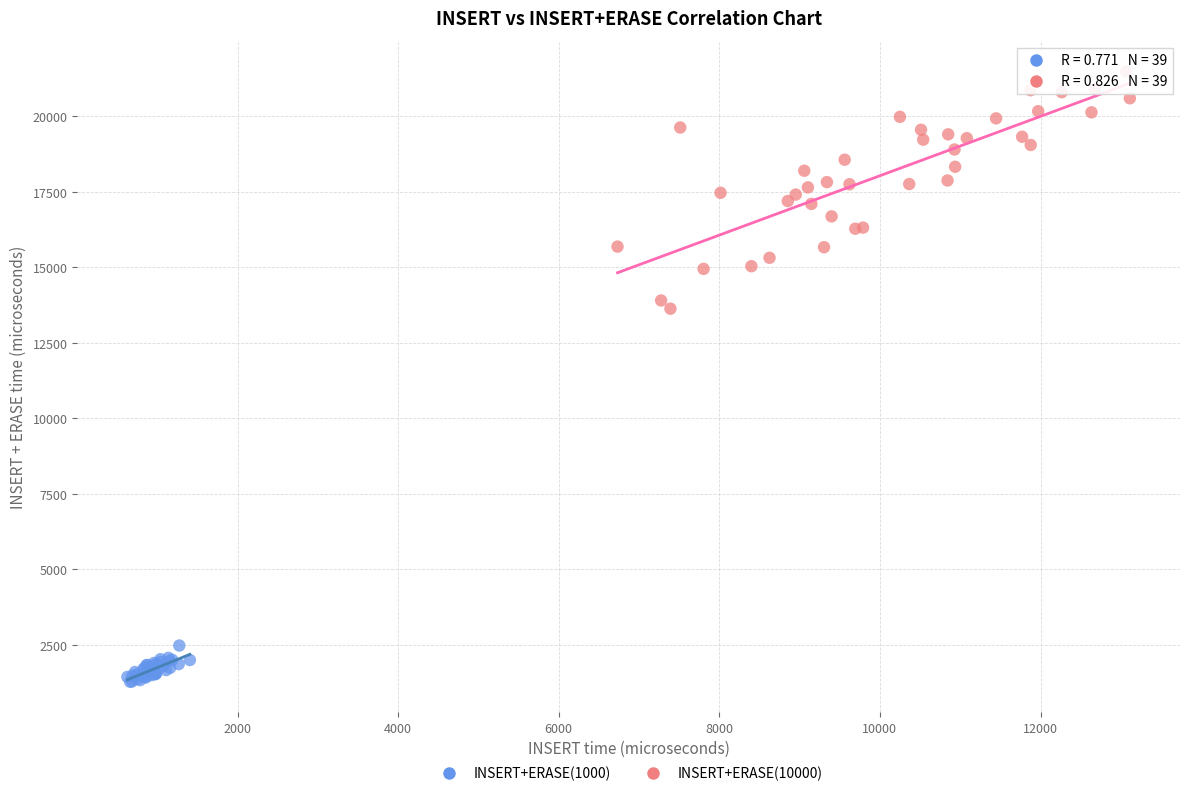

Which series contains the lowest Y value?

INSERT+ERASE(1000)